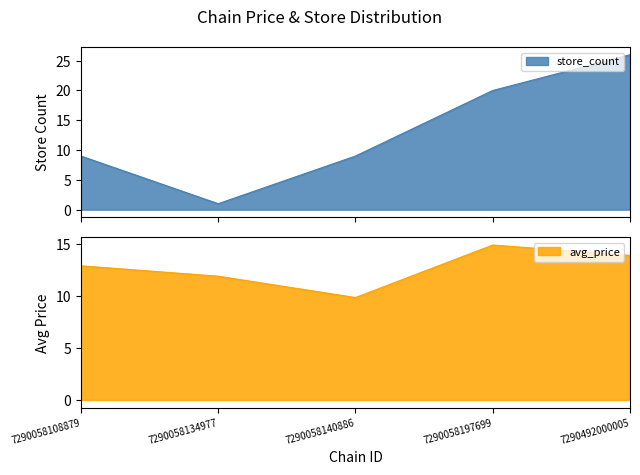

What is the difference between the maximum and minimum values in the avg_price series?

5.1